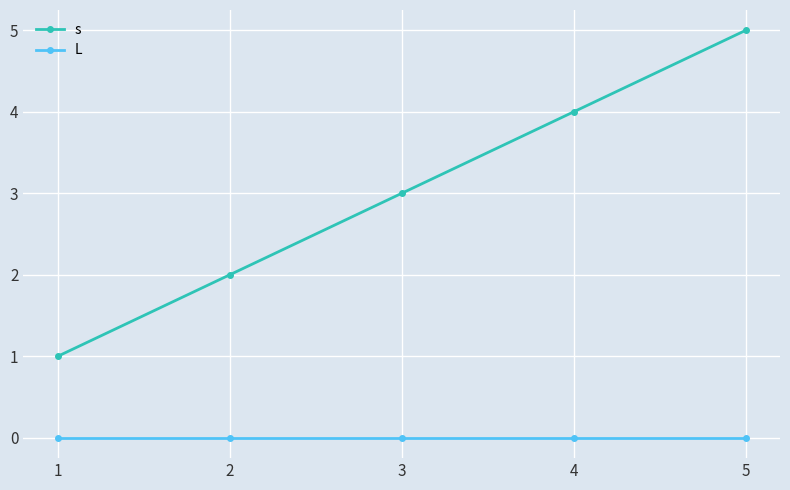

True or false: s has more than 0 interior local peaks.

False